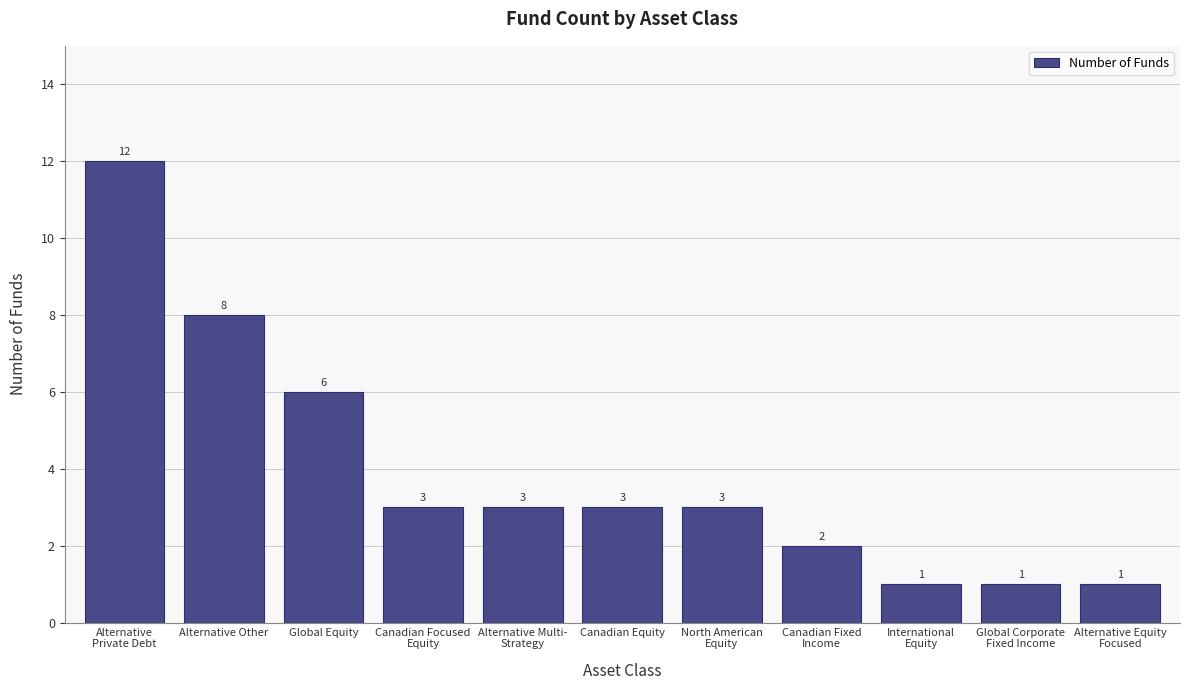

Is it true that the value at Canadian Fixed
Income is 3?

False